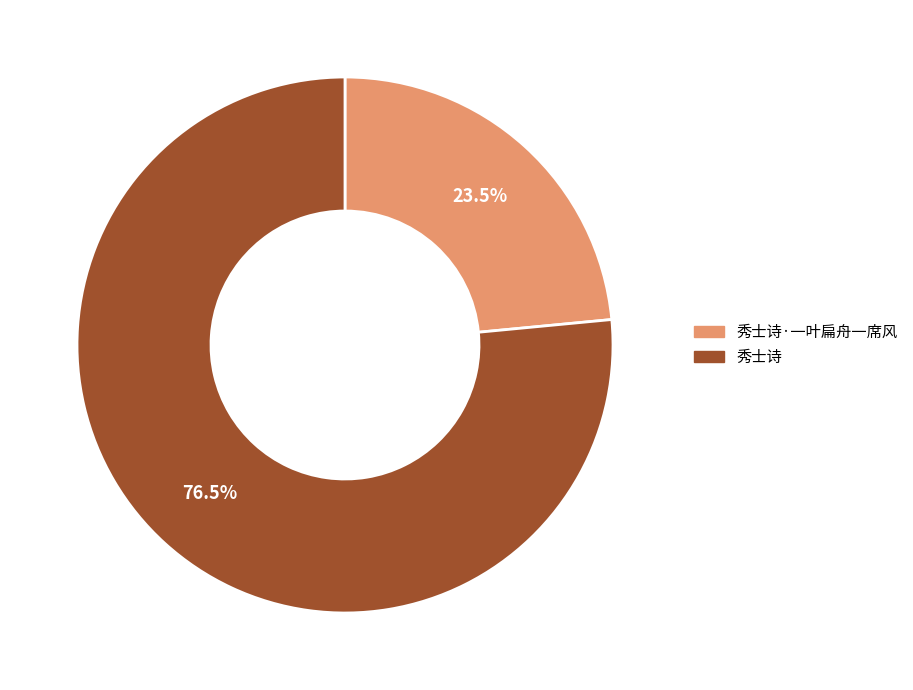

Does any single category account for the majority?

Yes